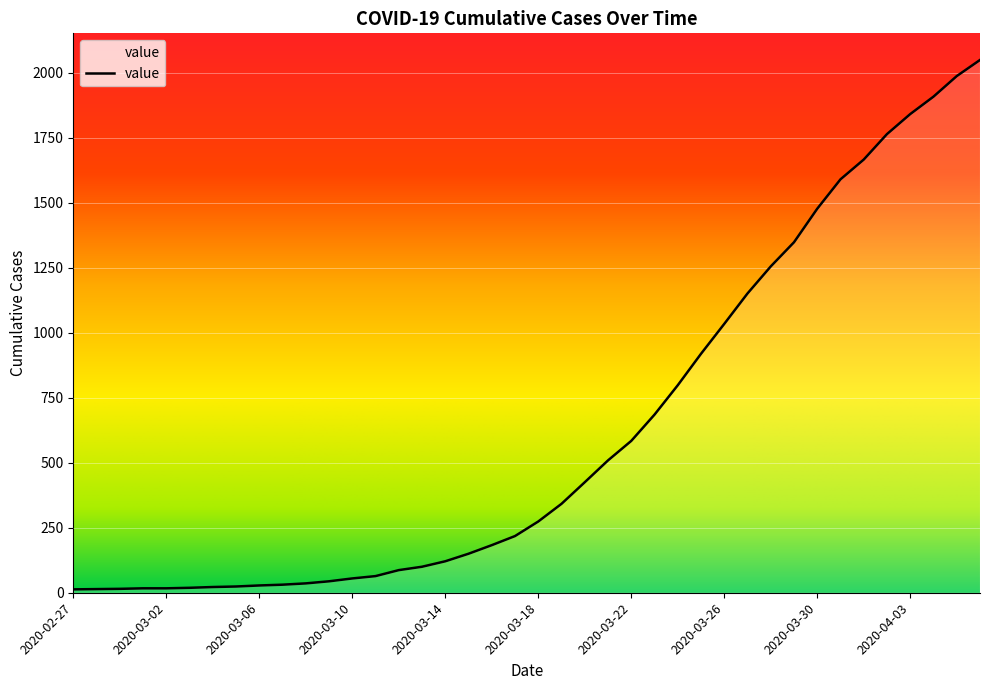

What is the greatest value displayed?

2049